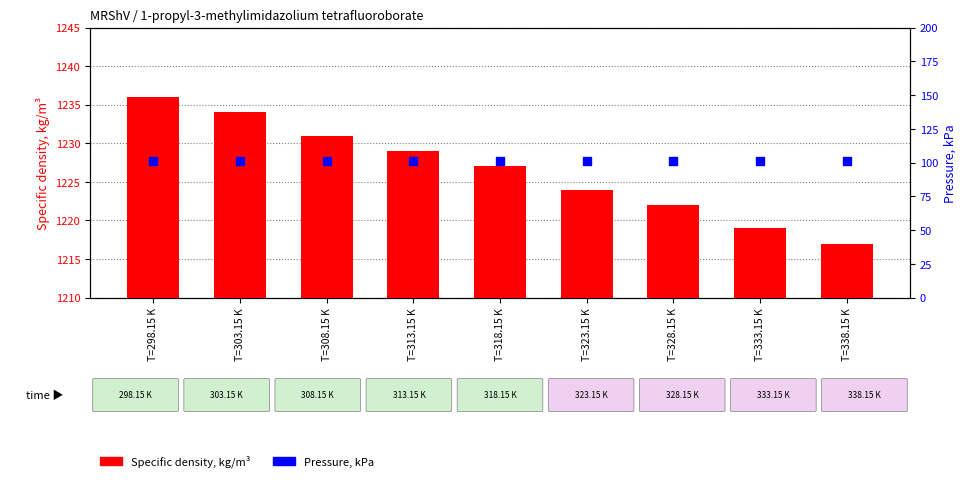

What are all the series names shown in the legend?

Specific density, kg/m³, Pressure, kPa